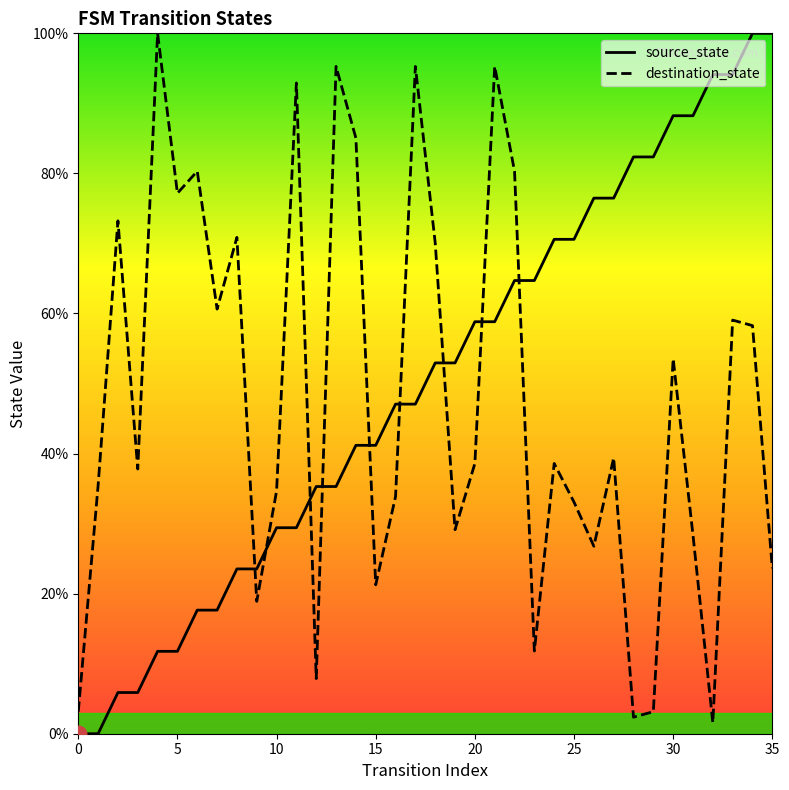

At which category is the sum across all series the highest?

34